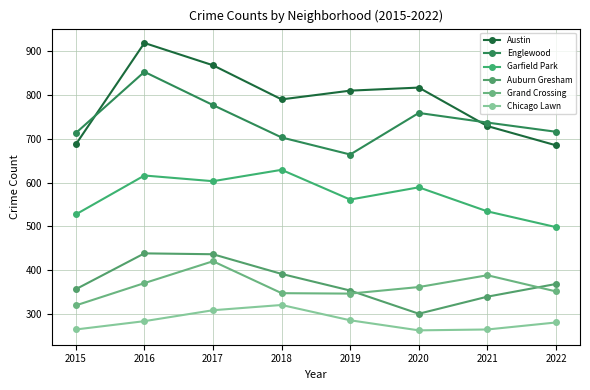

Count the number of categories in the chart.

8